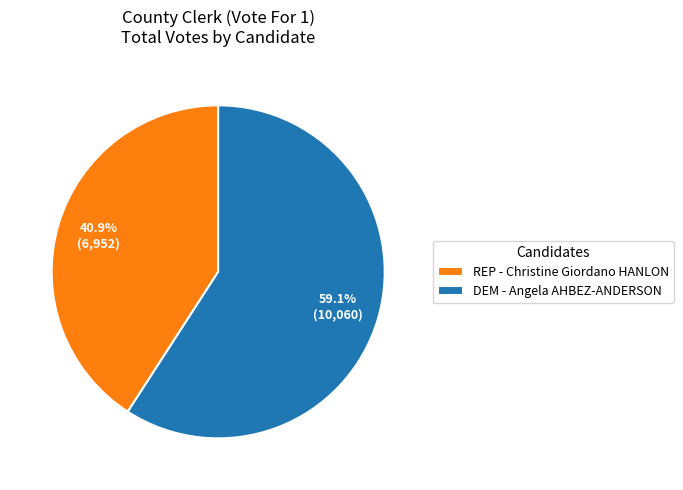

Count the number of slices in the pie.

2